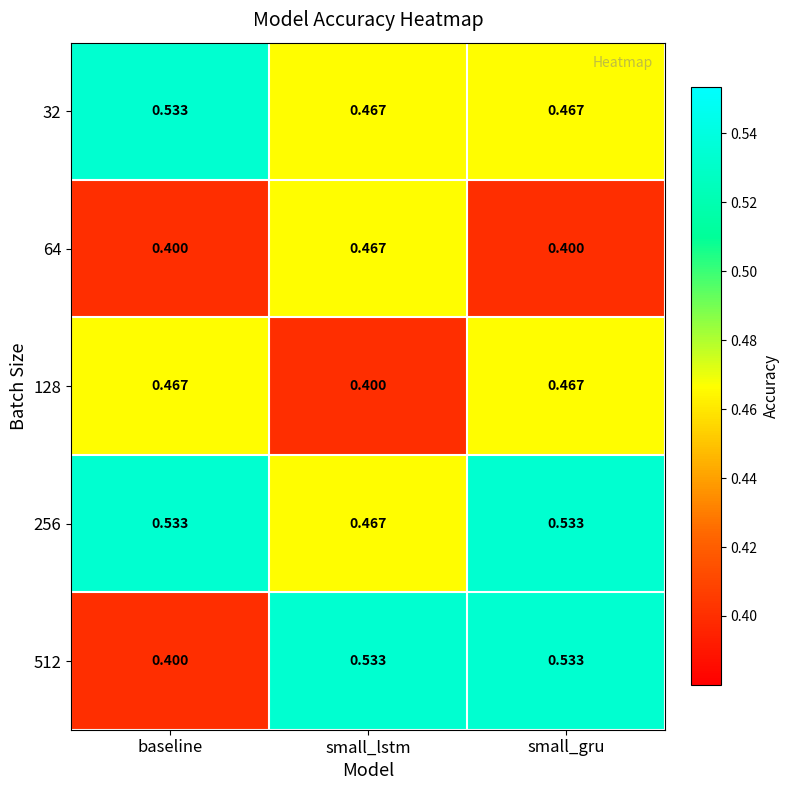

At which category is the sum across all series the highest?

small_gru